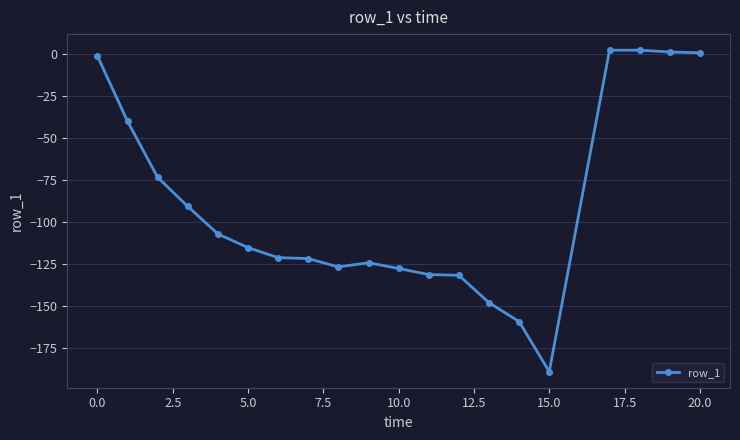

Count the number of categories in the chart.

20